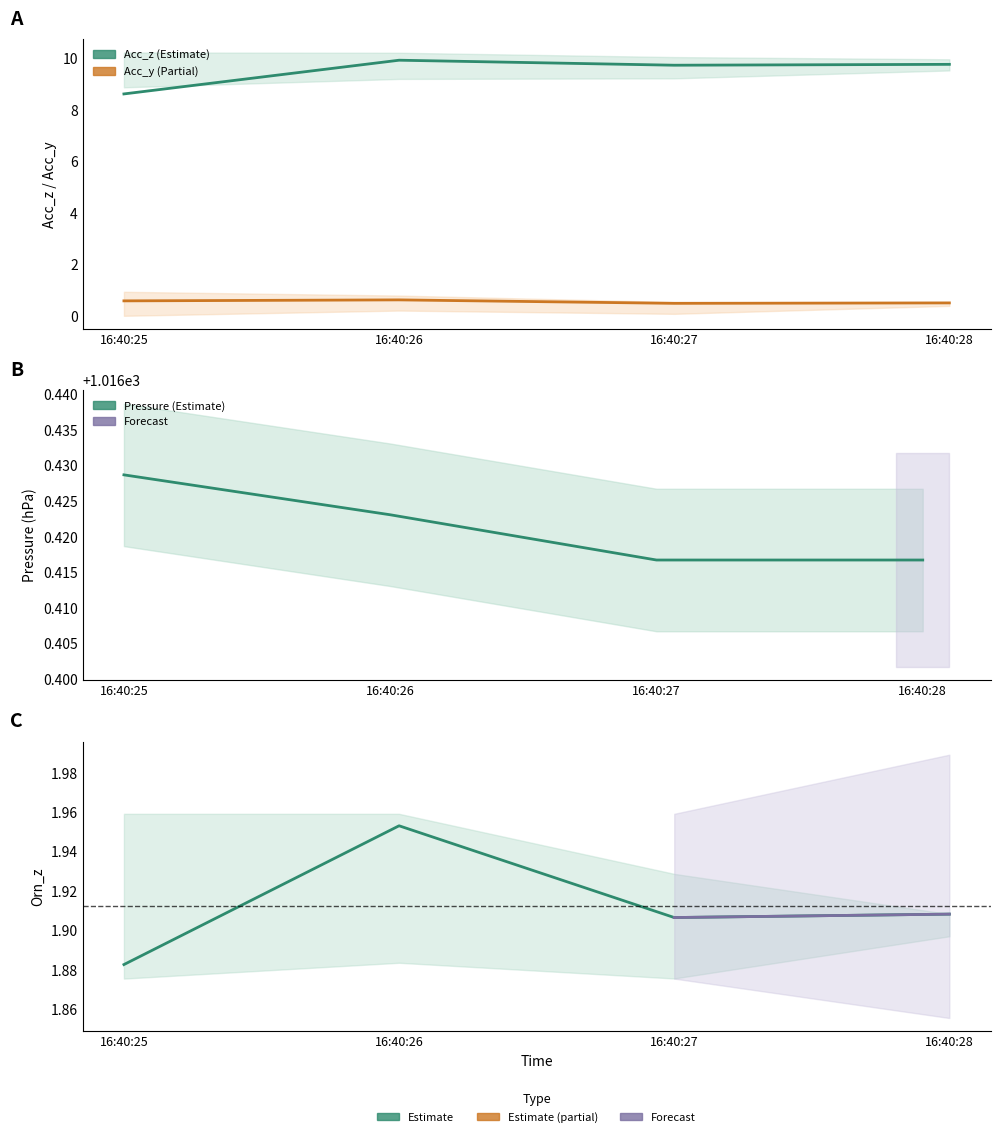

List the series in order of their peak value, lowest first.

Acc_y, Orn_z, Acc_z, Pressure